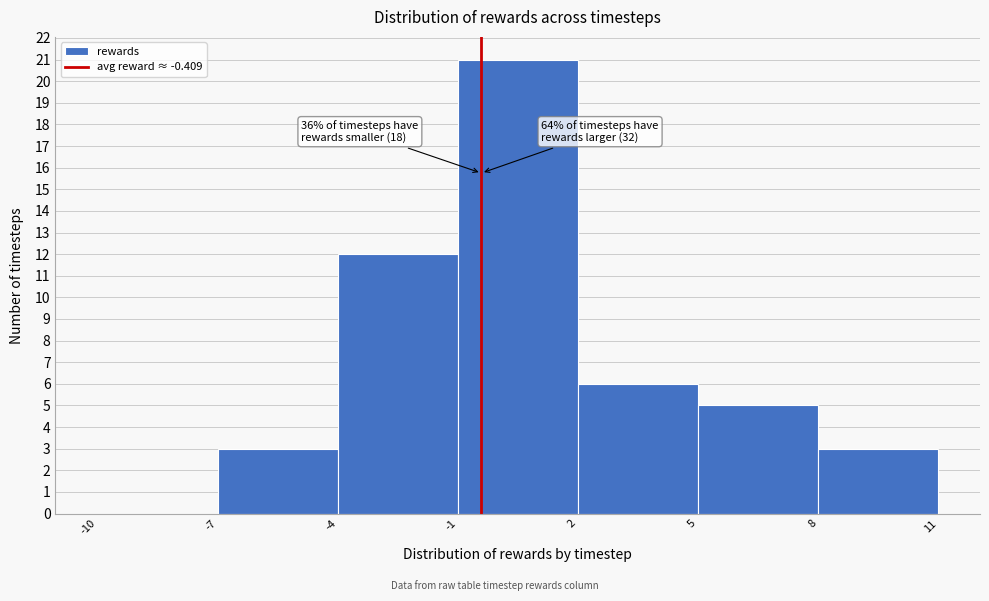

Which range on the x-axis has the tallest bar?

-1 to 2